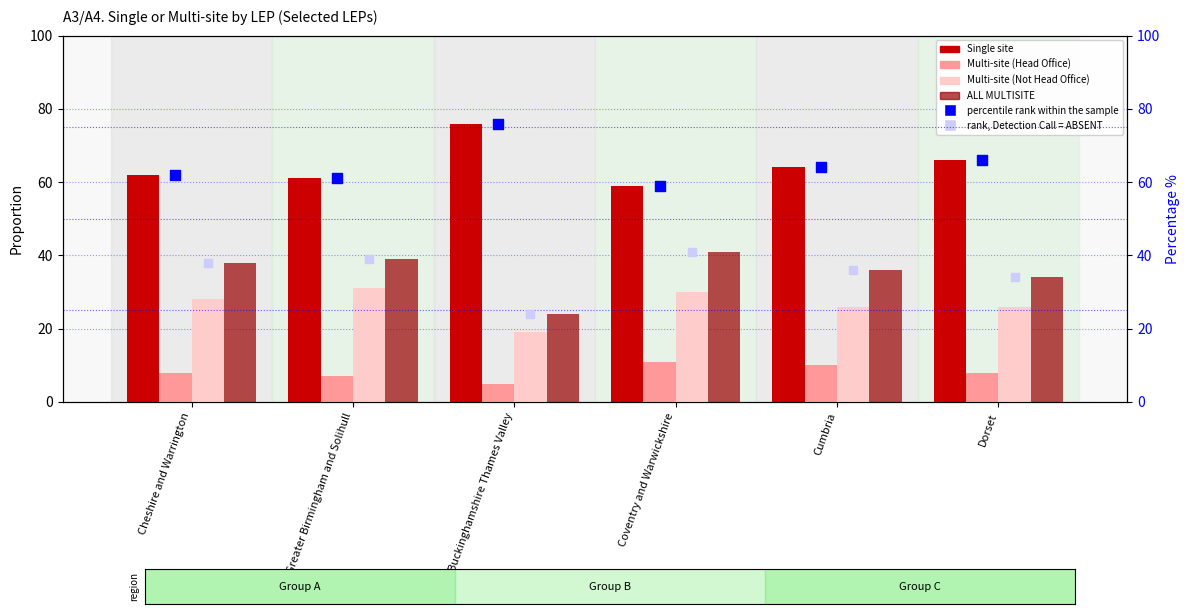

Is the value of rank, Detection Call = ABSENT at Greater Birmingham and Solihull greater than the value of Multi-site (Head Office) at Dorset?

Yes